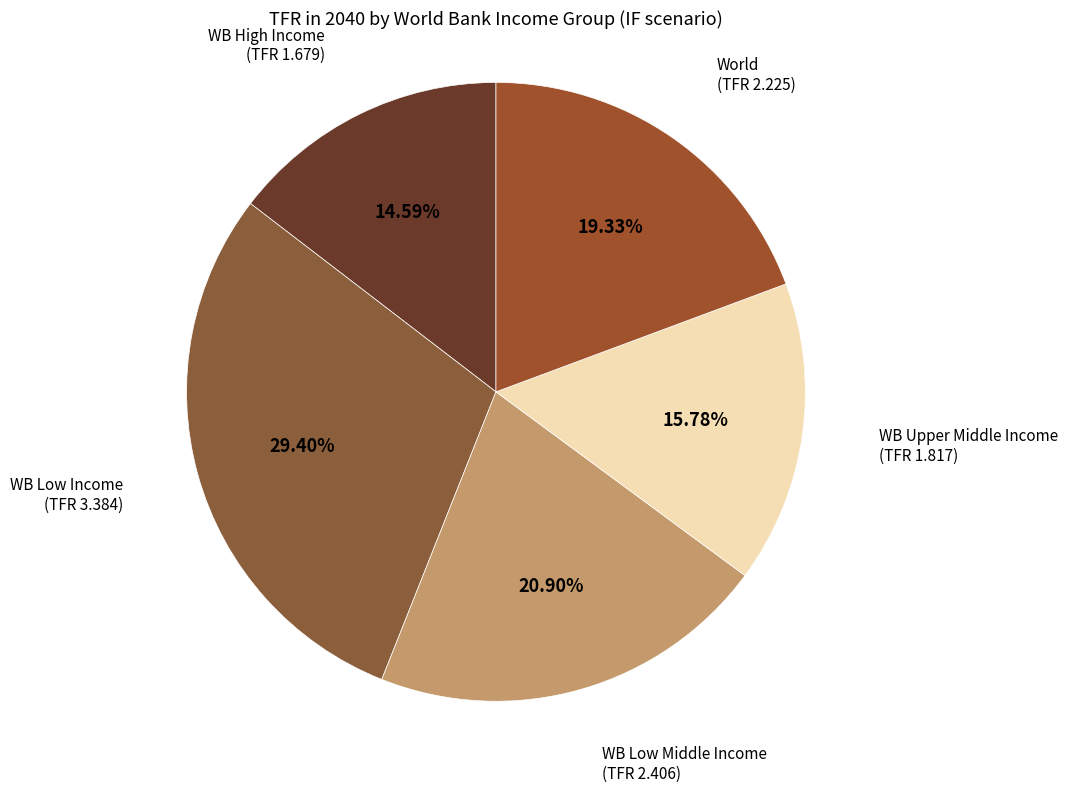

To the nearest percent, what is the difference between the World and WB High Income slice percentages?

5%